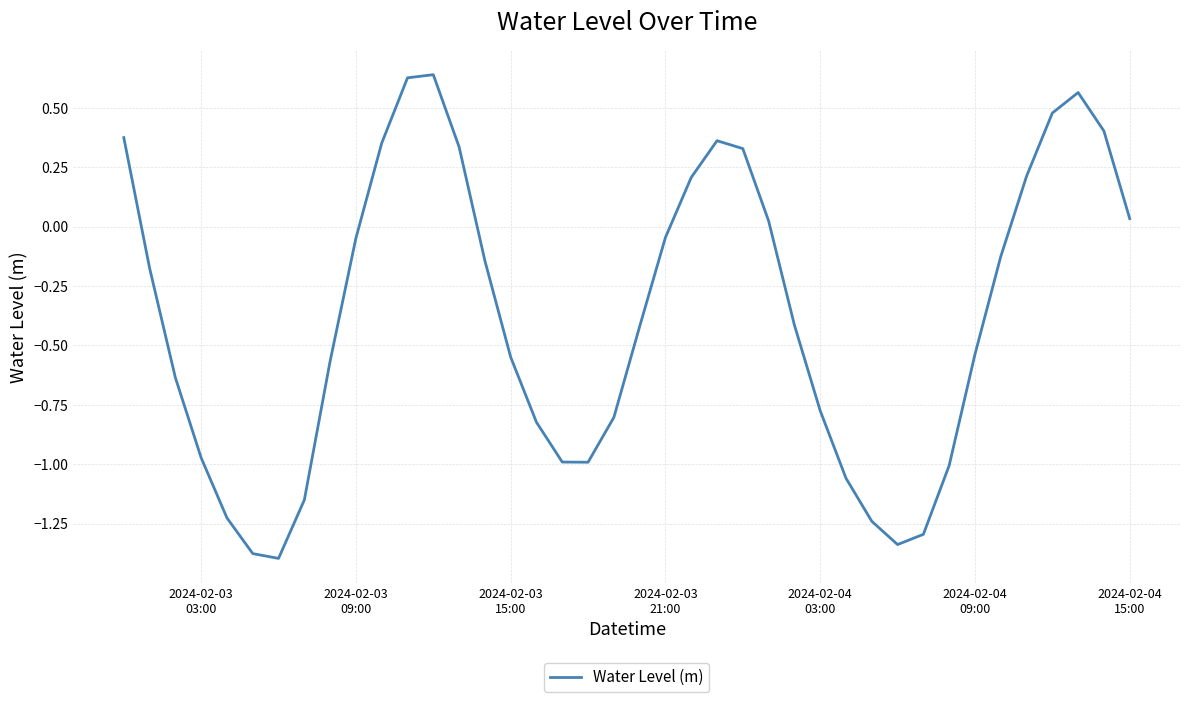

True or false: the data has more than 2 interior local peaks.

True